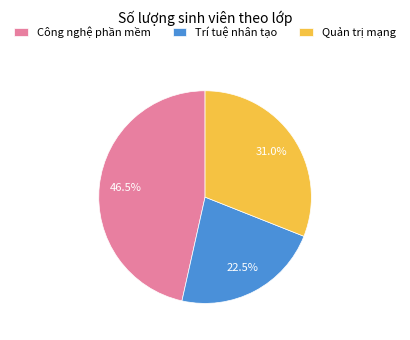

Combined, what portion of the pie is Quản trị mạng and Trí tuệ nhân tạo?

53.5%